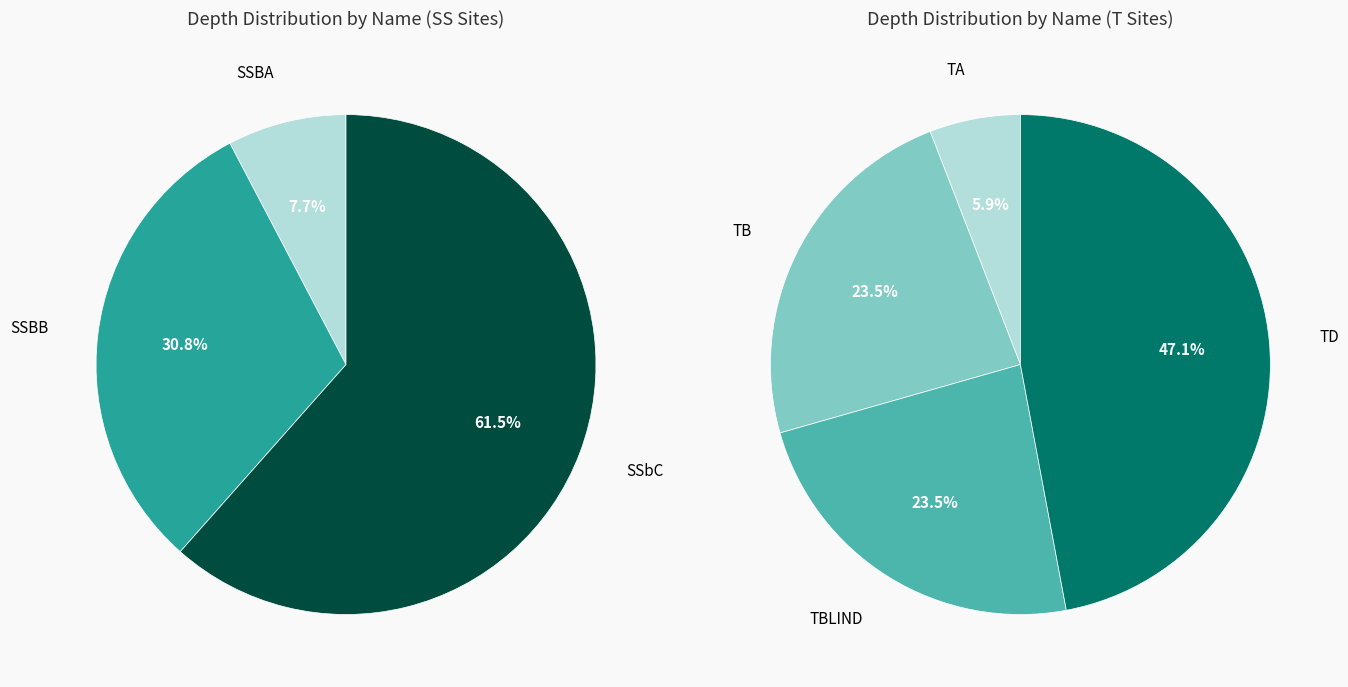

How many slices are in this pie chart?

7